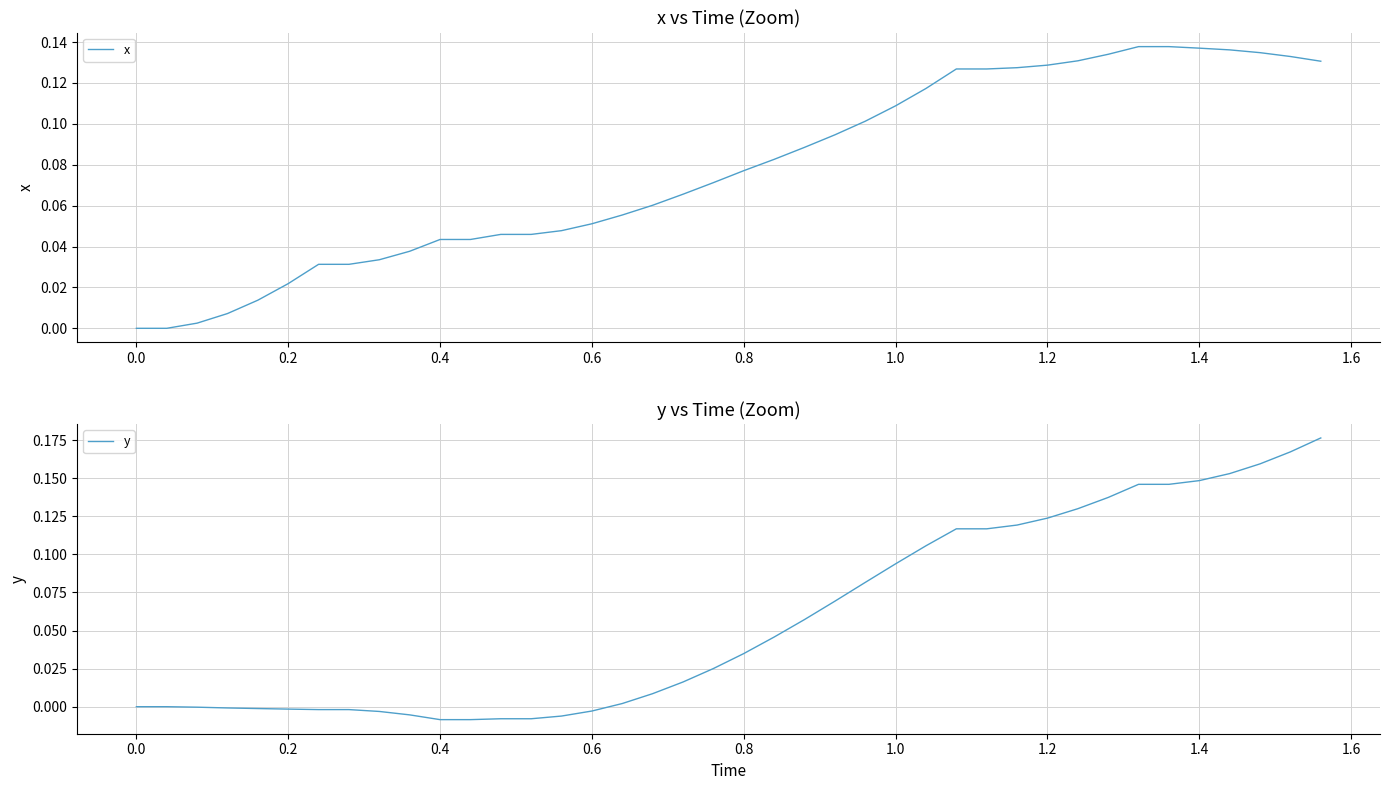

Is it true that x equals 0.2 at 1.0?

False